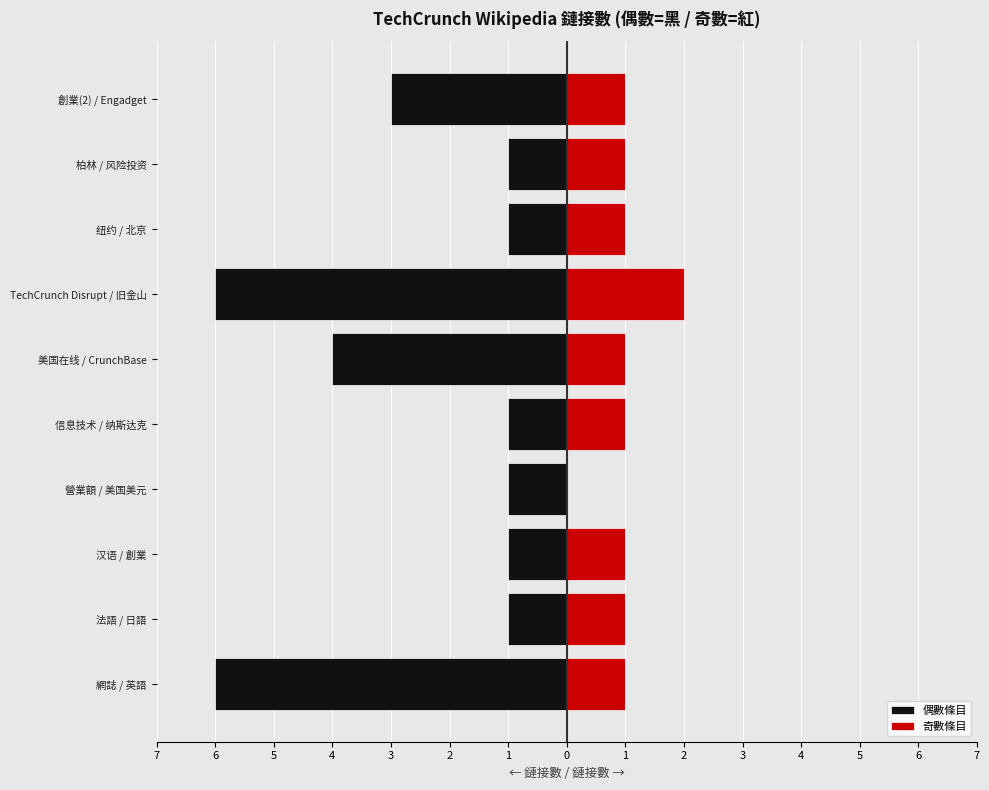

How many bars are there in total?

20